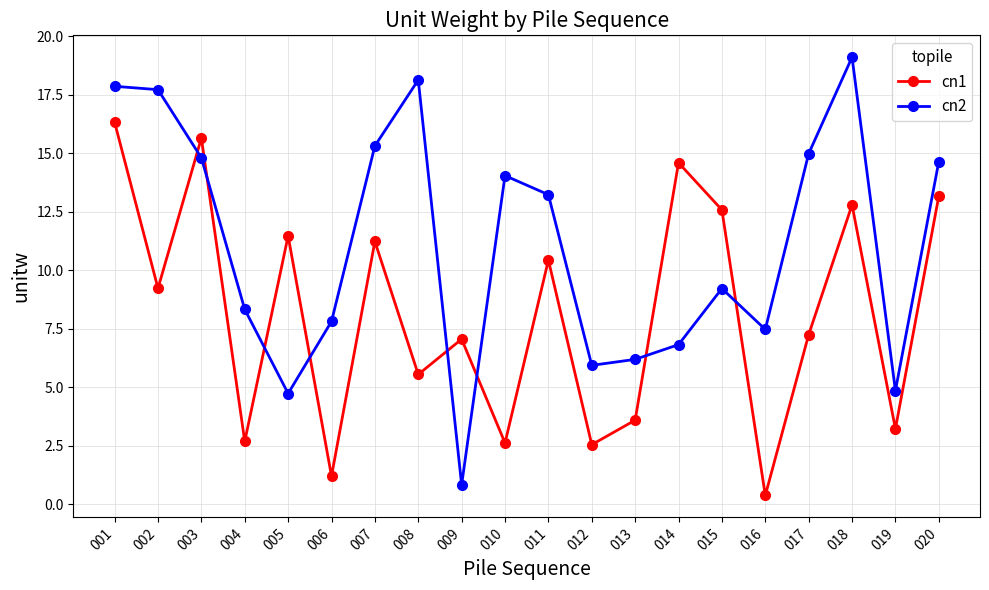

Which series ends up on top after the final intersection of cn1 and cn2?

cn2